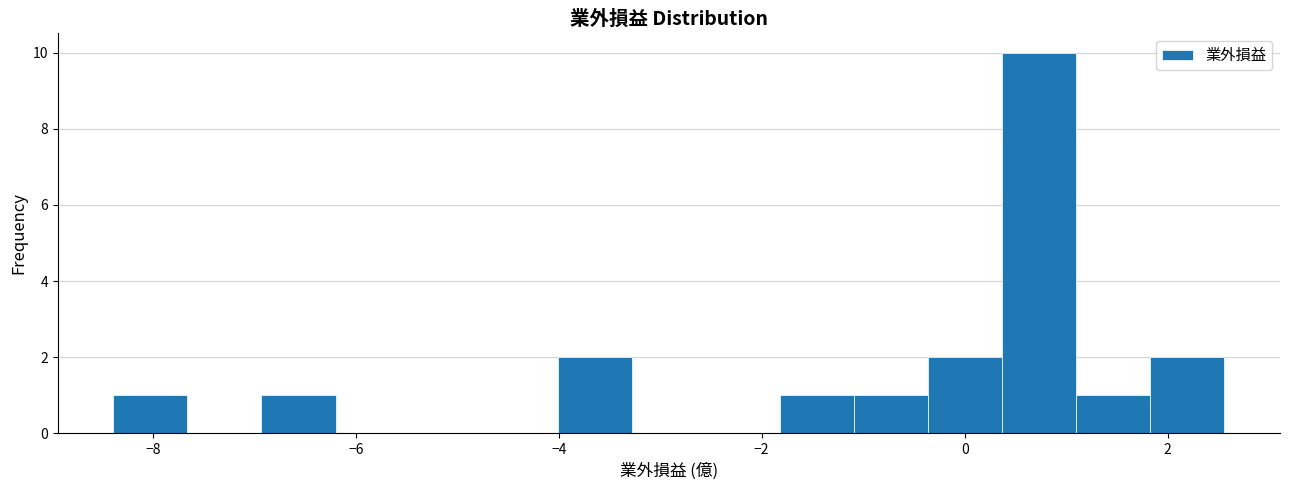

Read against the x-axis, roughly where is the centre of the tallest bar?

0.8